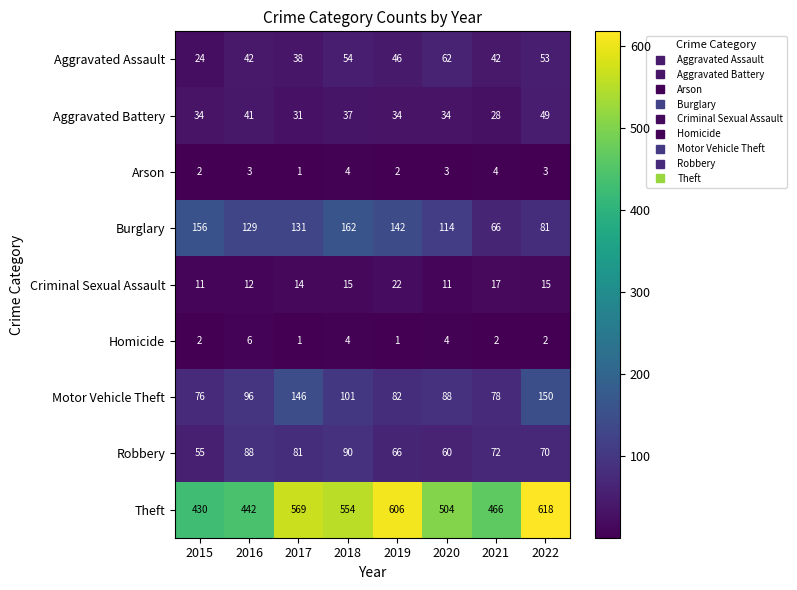

Which series has the largest total across all categories?

Theft